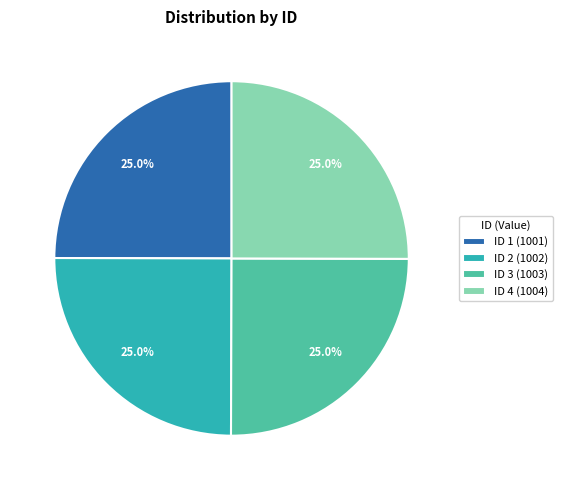

Is there a majority slice in this chart?

No